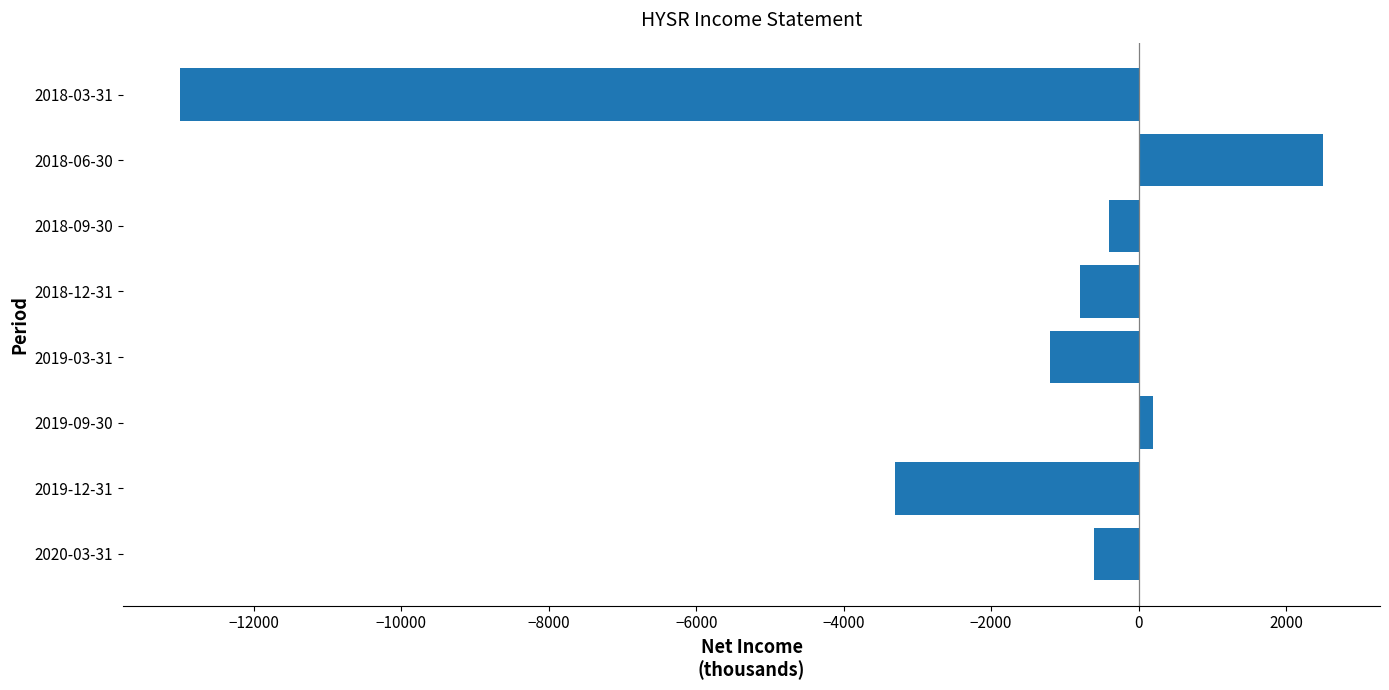

Rank the categories by value from highest to lowest.

2018-06-30, 2019-09-30, 2018-09-30, 2020-03-31, 2018-12-31, 2019-03-31, 2019-12-31, 2018-03-31